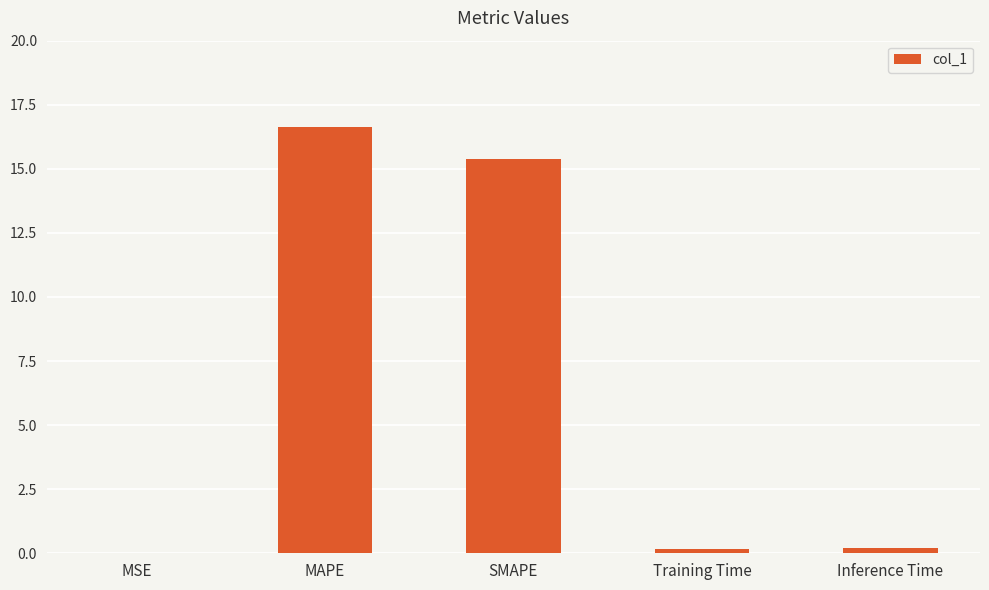

Where is the data nearest to the value 8?

SMAPE